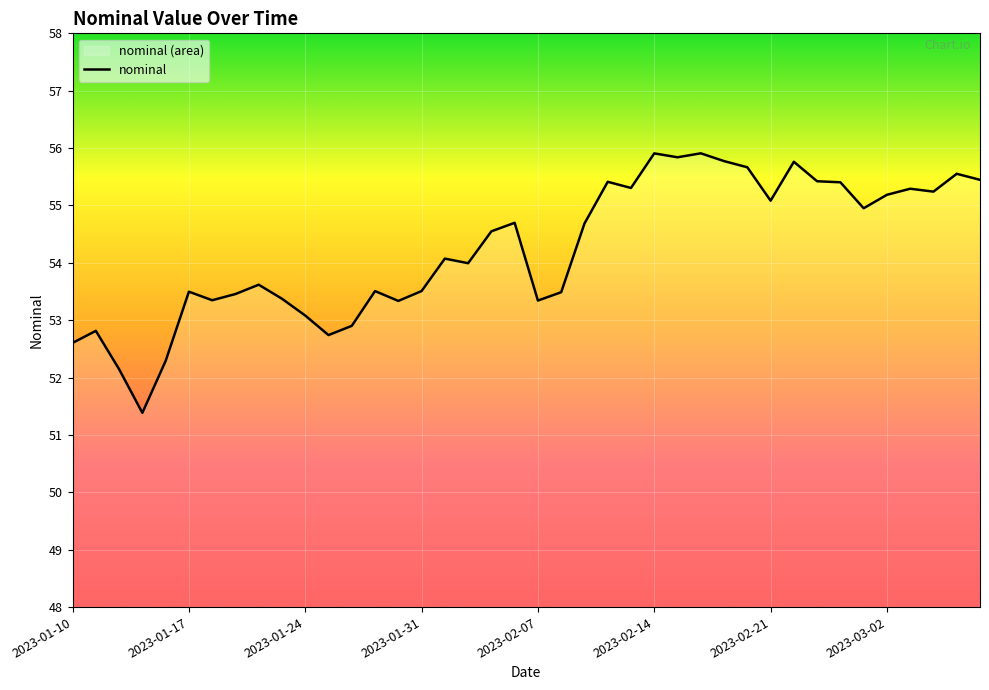

Is it true that the value at 2023-01-17 is 53.5?

True